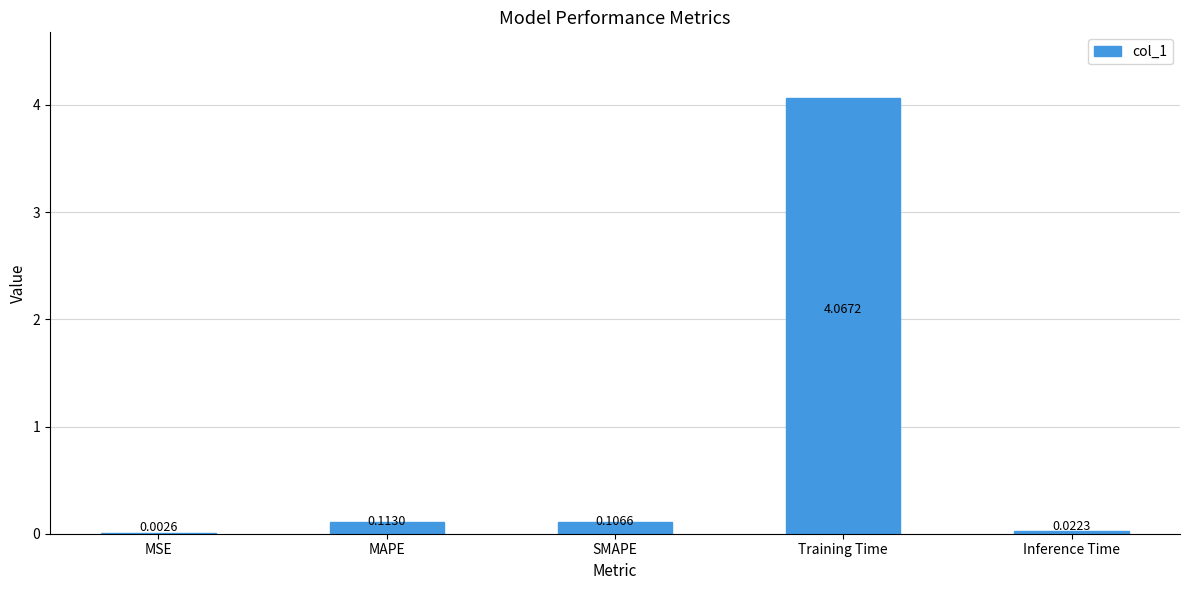

Where is the data nearest to the value 2?

MAPE